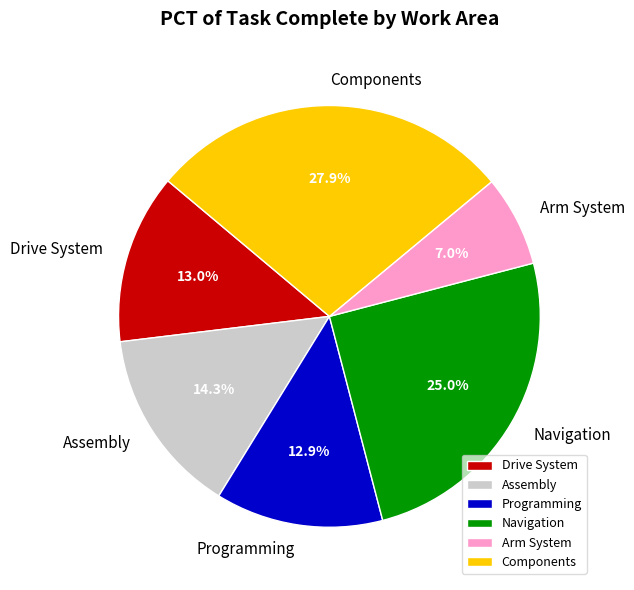

Does any single category account for the majority?

No